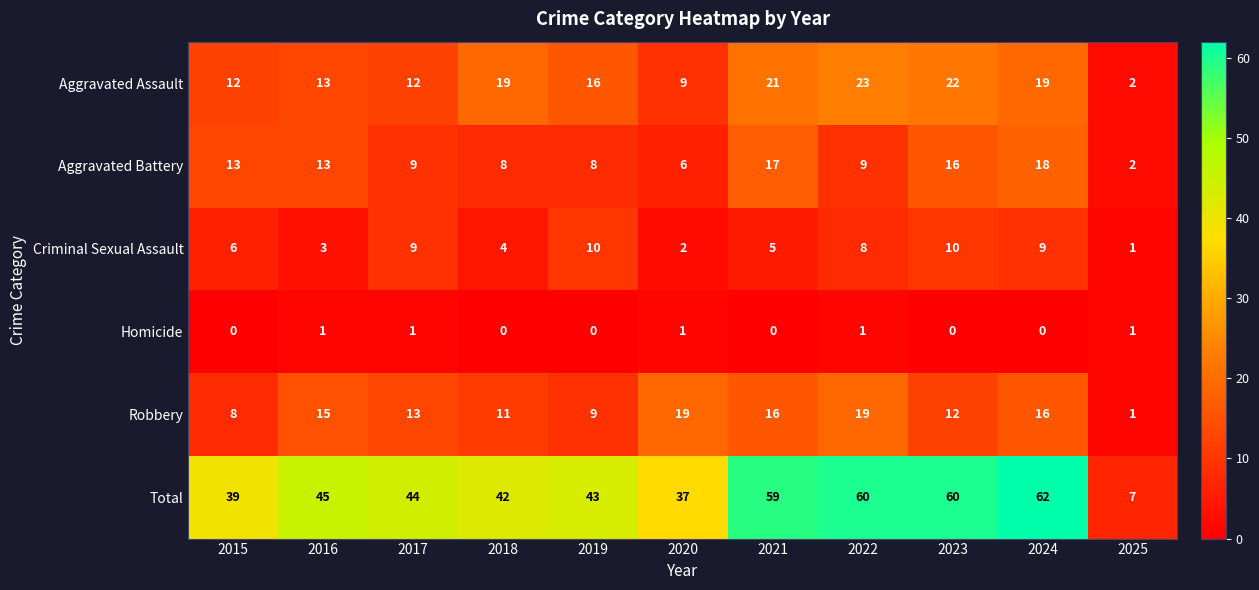

True or false: Homicide has a value of 0 at 2015.

True